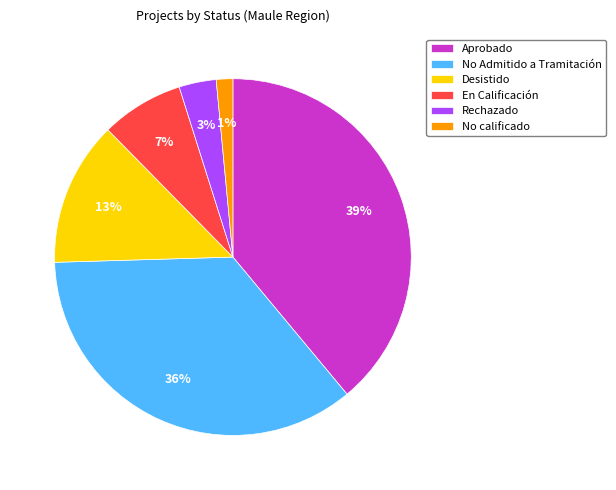

The No Admitido a Tramitación slice represents 36% of the pie. True or false?

True